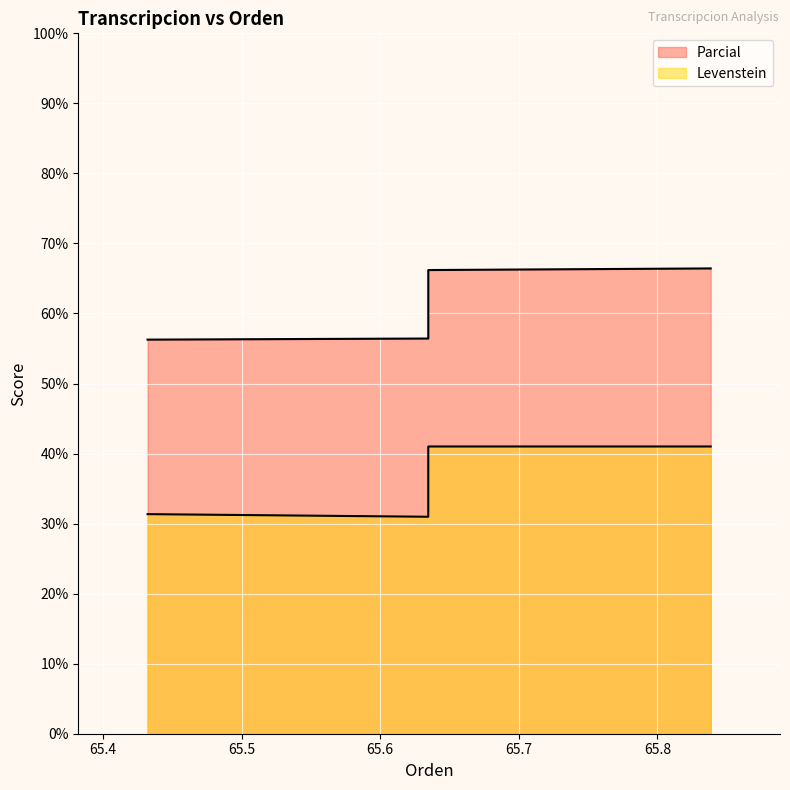

True or false: Parcial and Levenstein cross at least once.

False